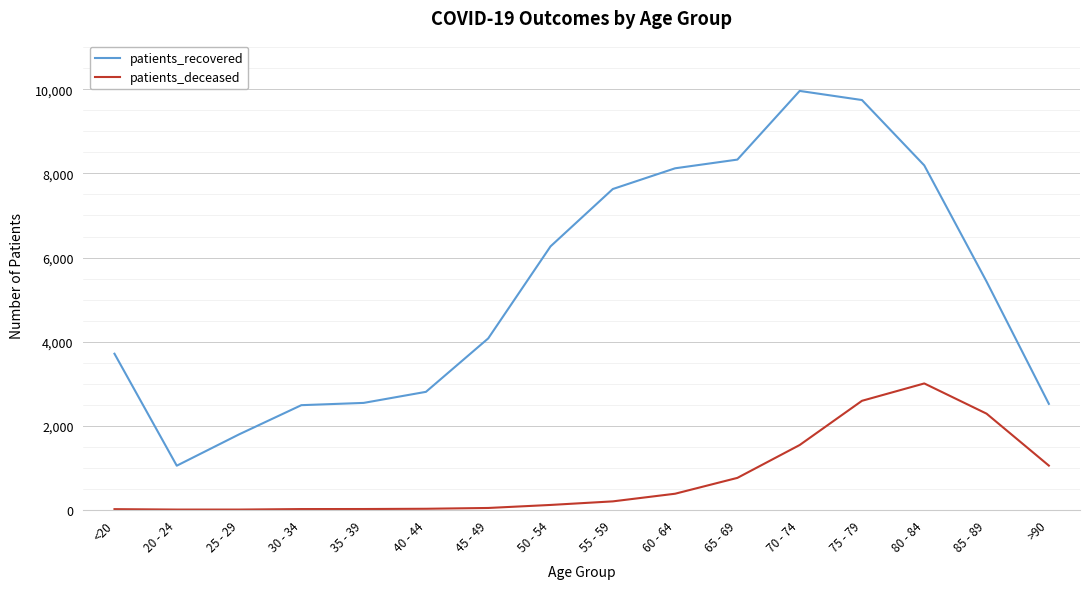

The value of patients_recovered at 45 - 49 is 4076. True or false?

True